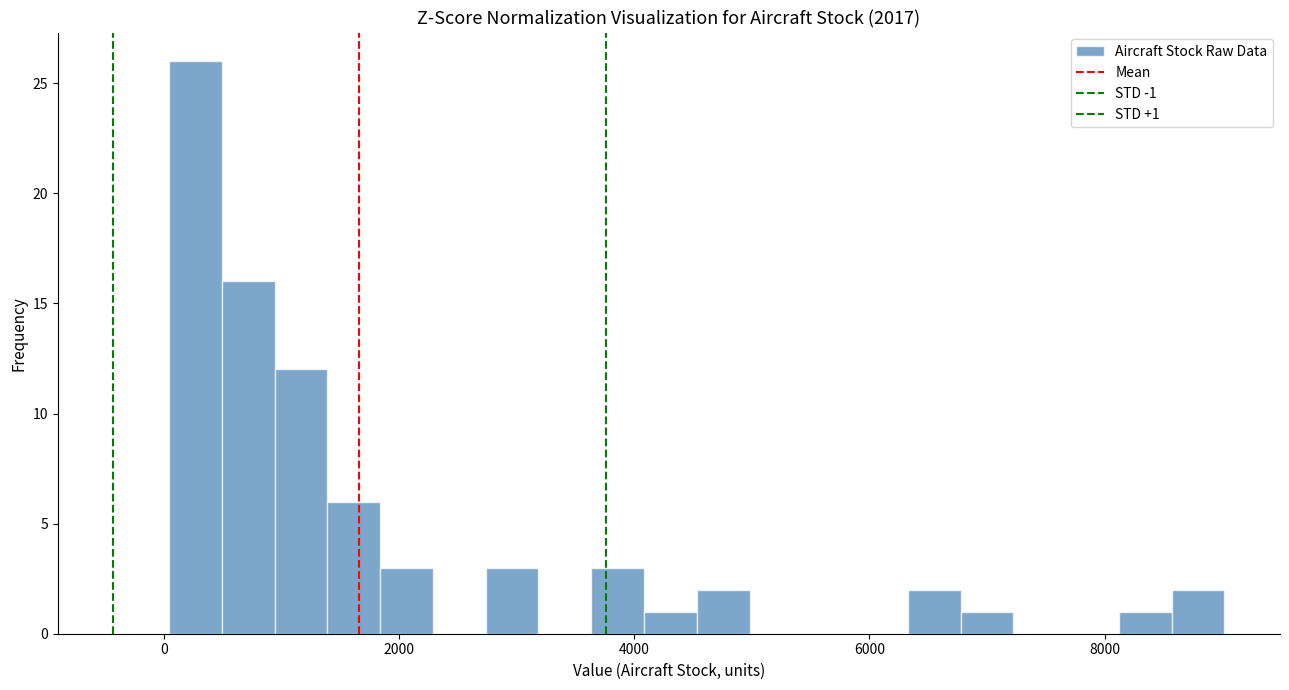

Read against the x-axis, roughly where is the centre of the tallest bar?

200